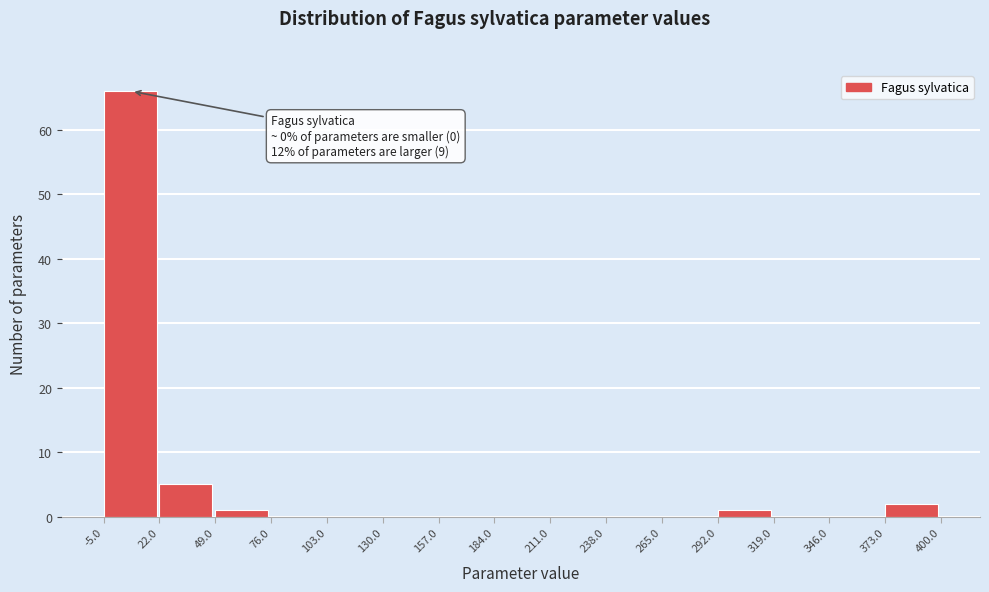

Which range on the x-axis has the tallest bar?

-5.0 to 22.0